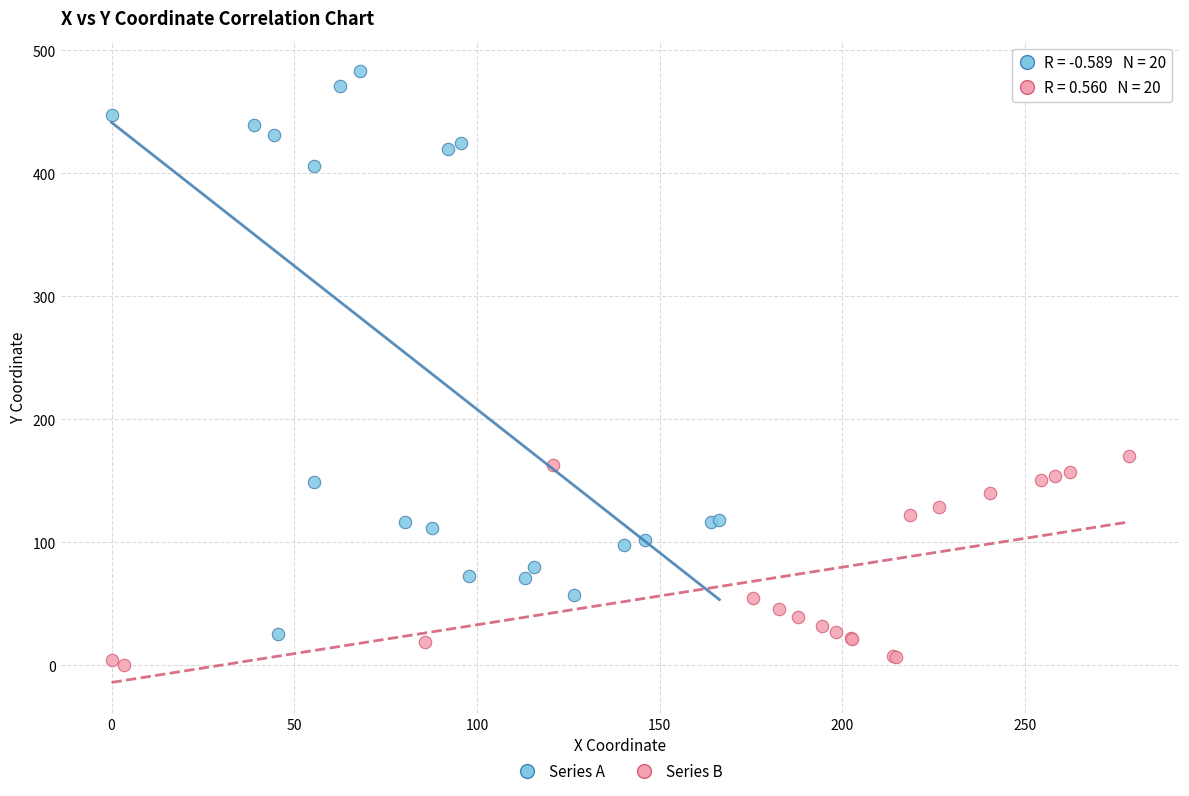

Which series contains the highest Y value?

Series A